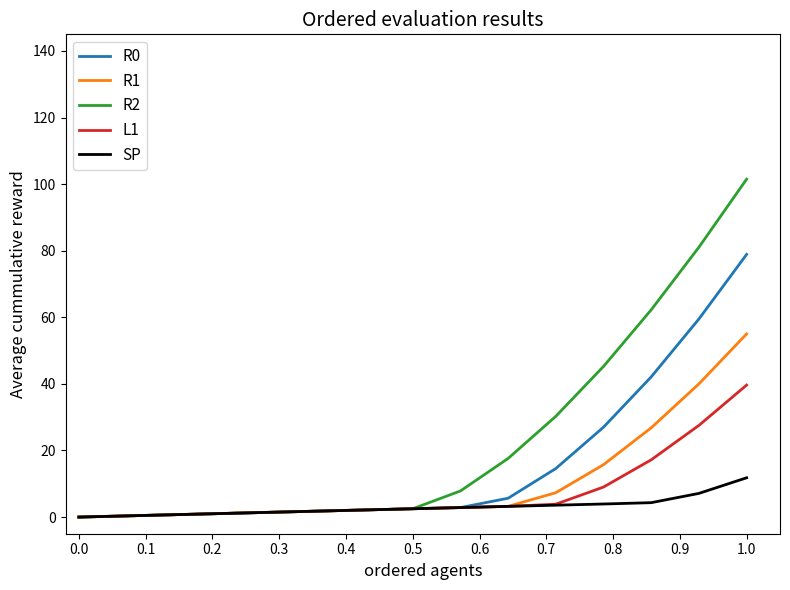

Which series has the largest total across all categories?

R2